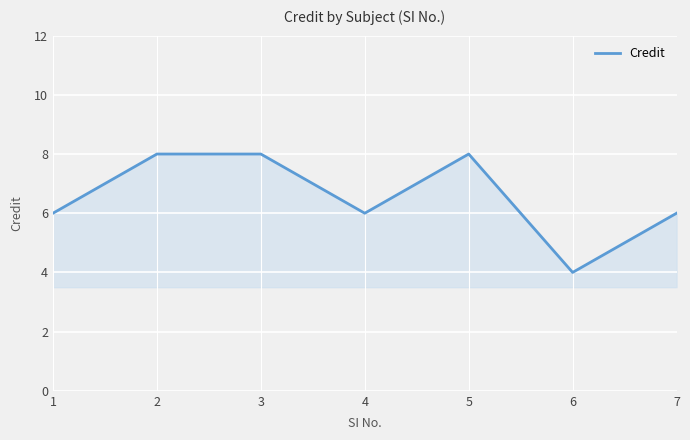

Where is the first local minimum?

4